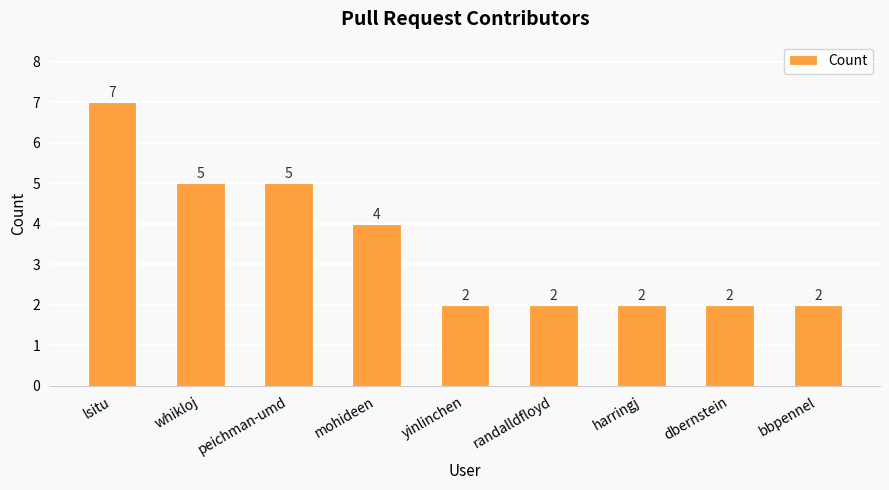

Approximately how many times larger is the value at dbernstein compared to randalldfloyd?

1.0